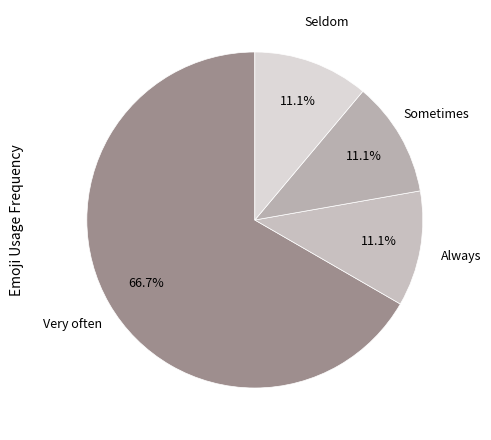

What percentage is NOT represented by Very often?

33.3%